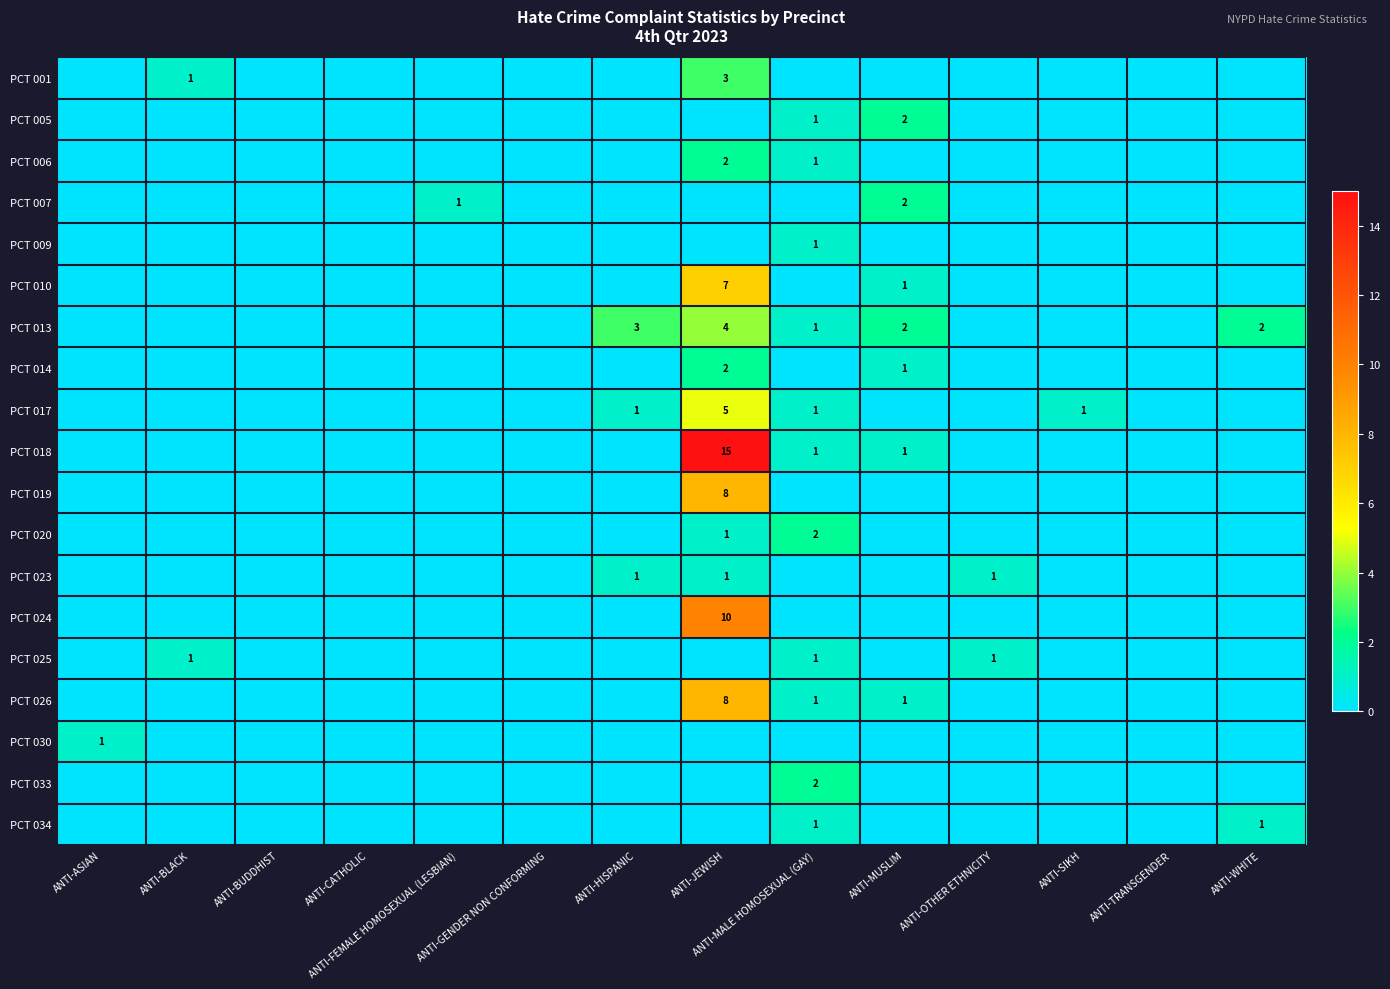

Which series has the largest total across all categories?

PCT 018